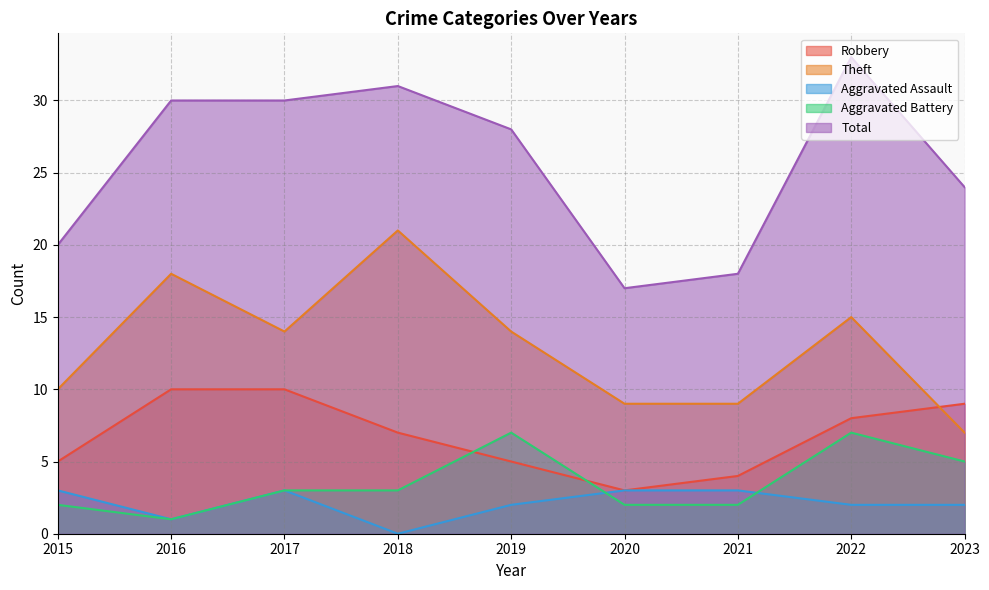

What is the approximate value of Aggravated Battery at 2021?

2